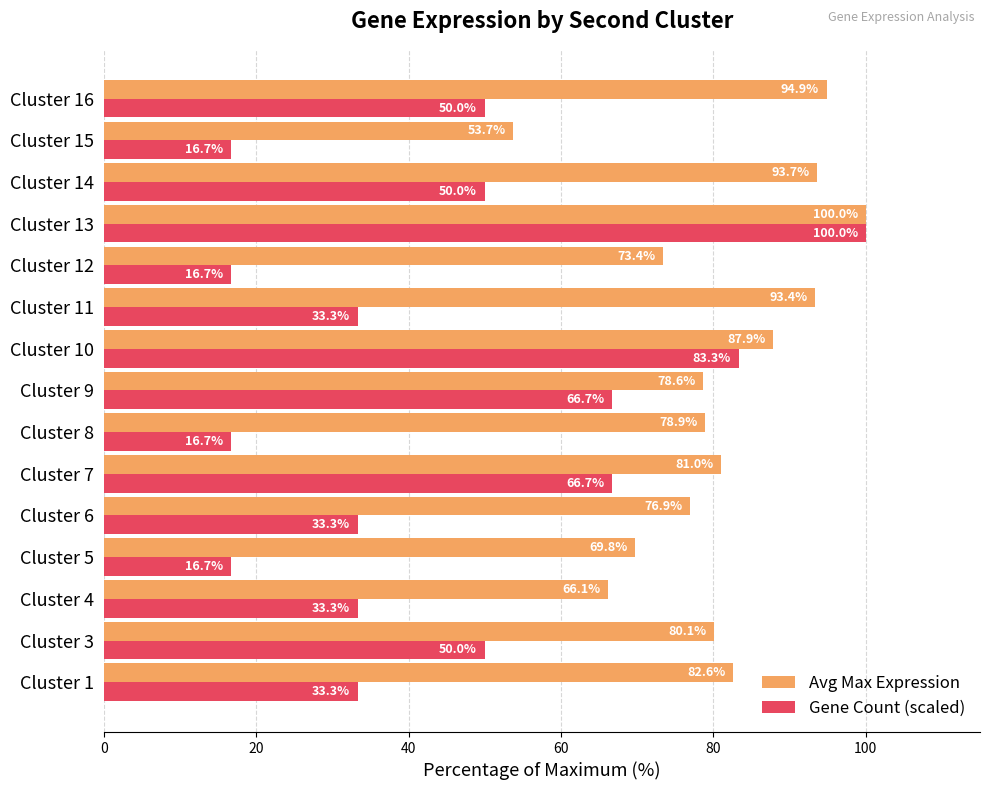

How many data points in Avg Max Expression are less than 80?

7